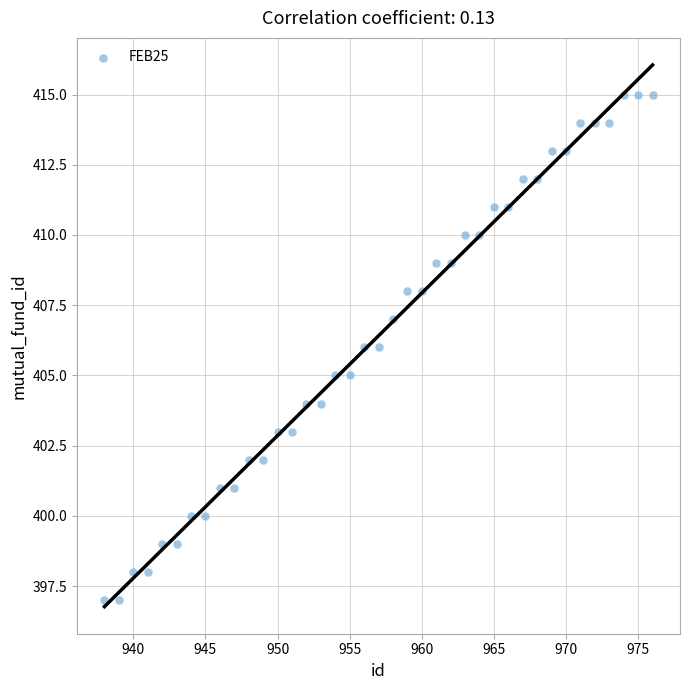

What is the range of X values (max minus min)?

38